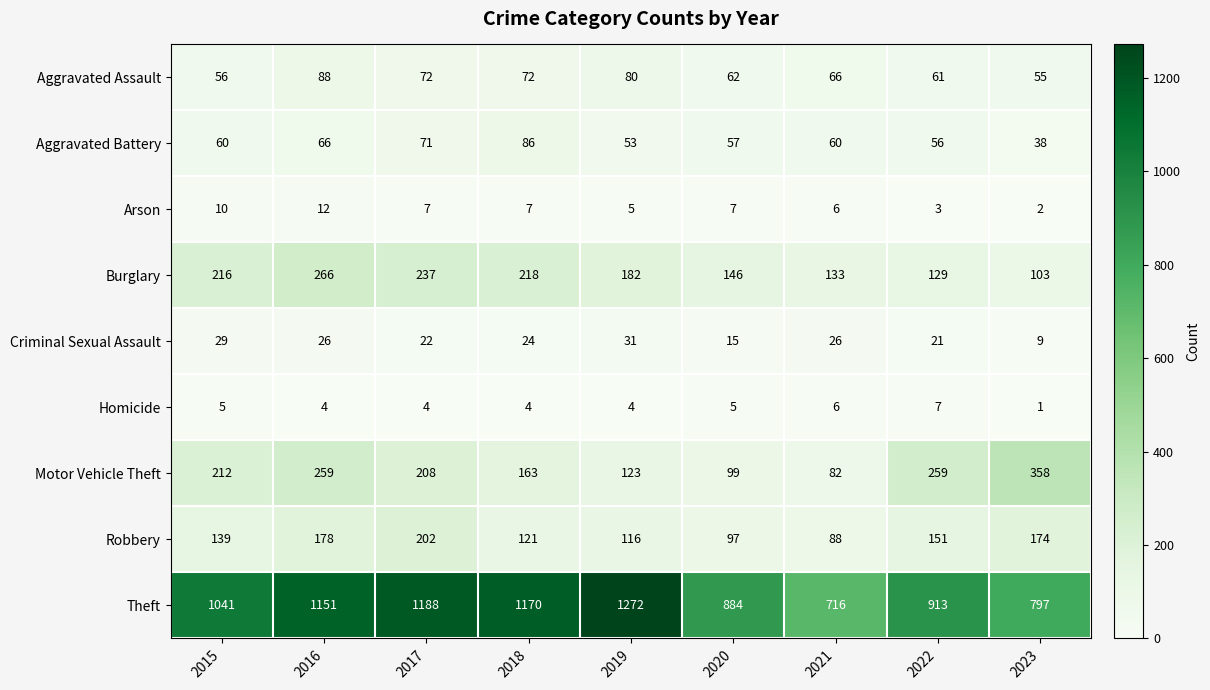

List the series in order of their peak value, highest first.

Theft, Motor Vehicle Theft, Burglary, Robbery, Aggravated Assault, Aggravated Battery, Criminal Sexual Assault, Arson, Homicide